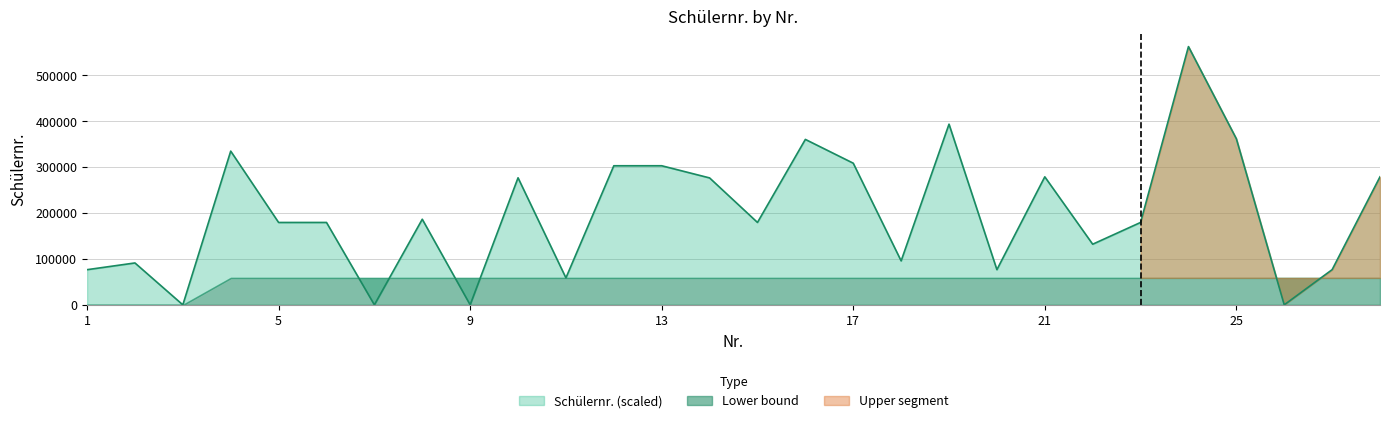

How many data points are less than 179355?

14